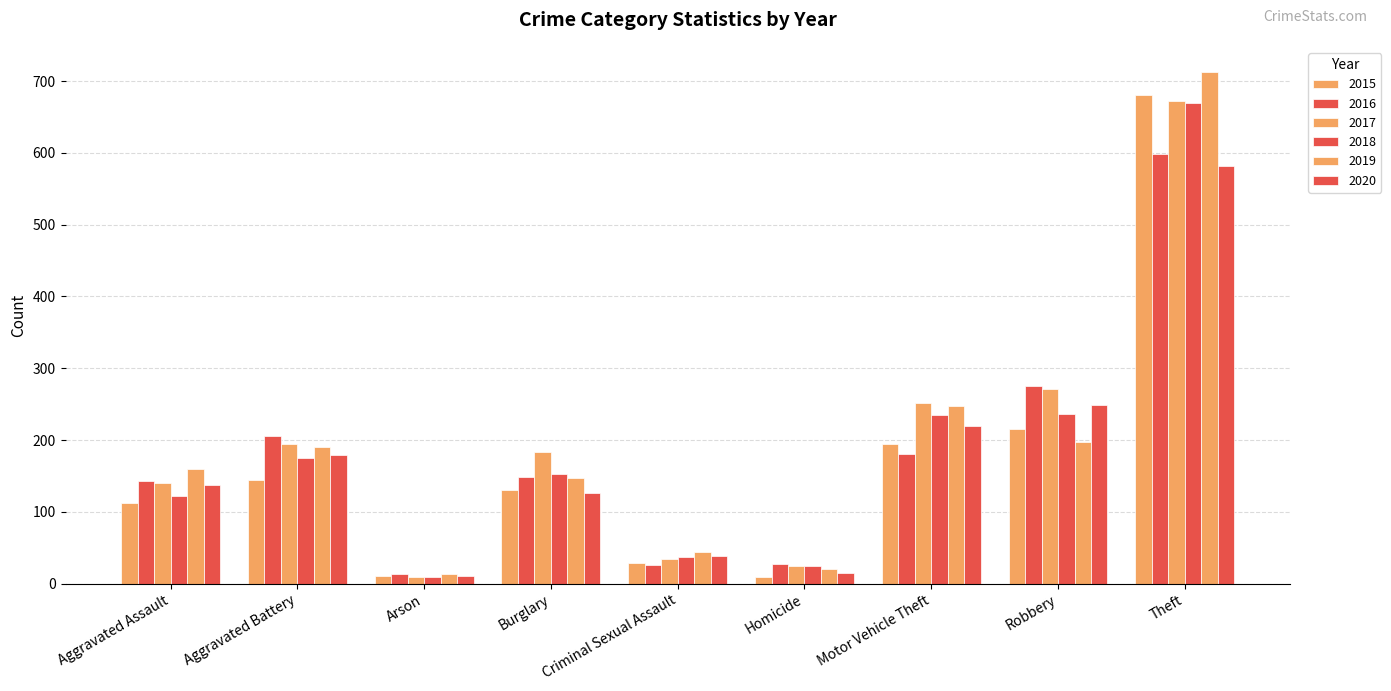

Is it true that 2015 equals 386 at Theft?

False